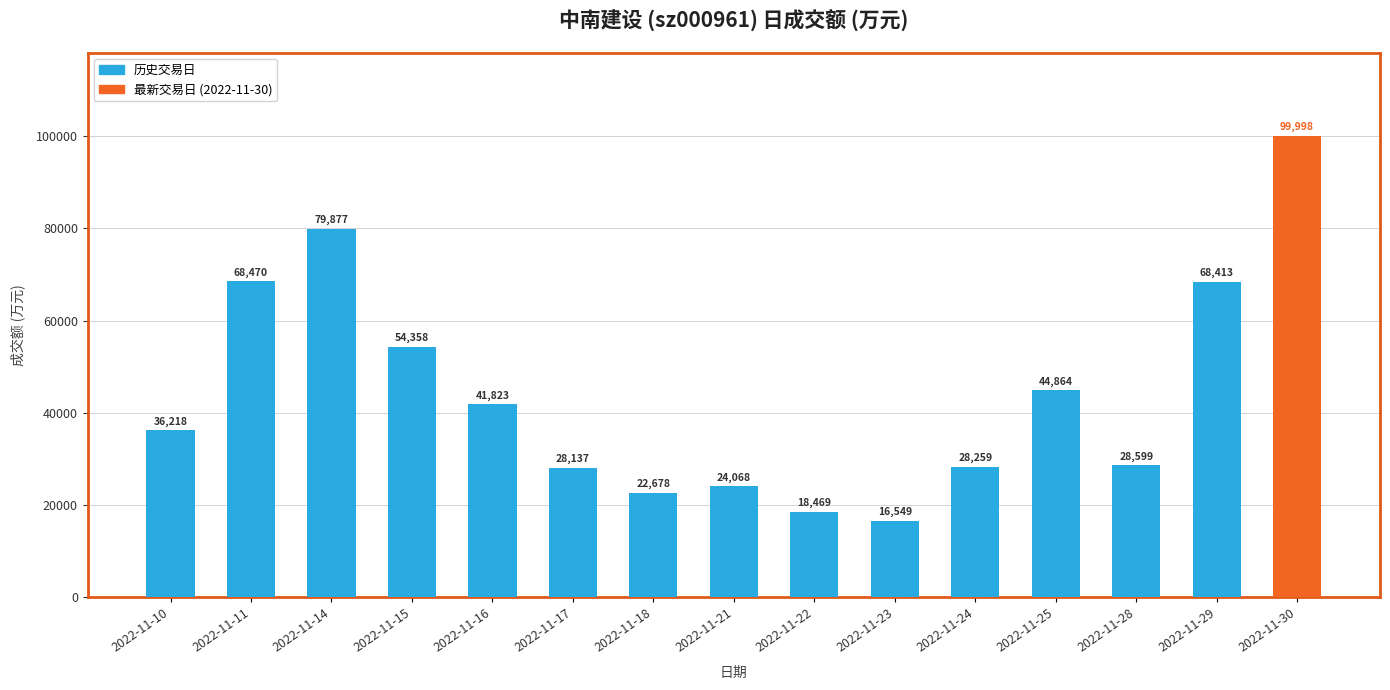

What is the minimum value shown in the chart?

16549